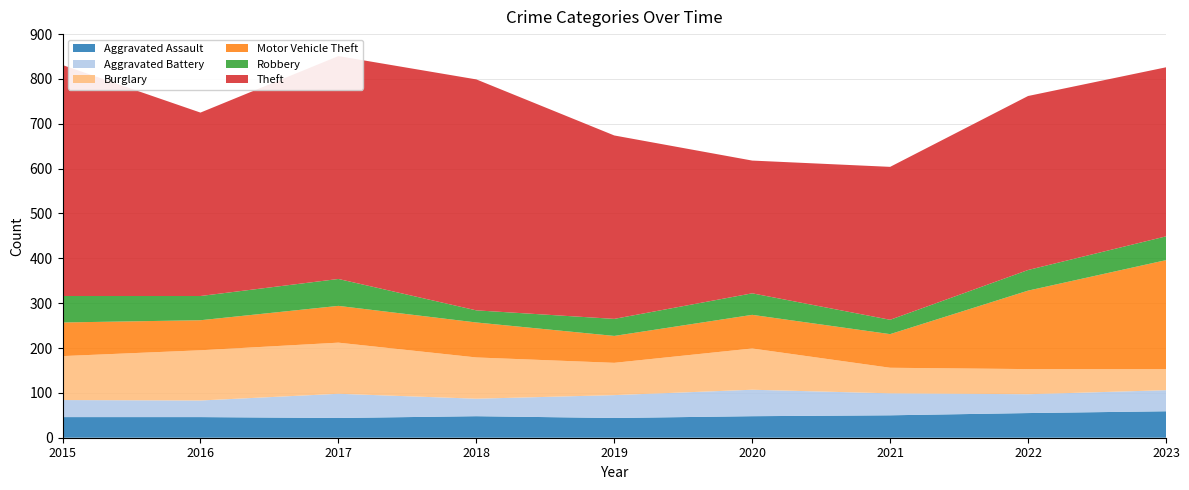

Reading right to left, extract all data points from this chart.

Aggravated Assault: 59	55	50	48	44	48	44	46	46
Aggravated Battery: 47	42	49	59	51	39	54	37	38
Burglary: 47	56	57	92	72	92	114	112	98
Motor Vehicle Theft: 243	175	75	75	60	78	82	67	75
Robbery: 53	46	32	48	38	27	60	54	59
Theft: 377	388	341	296	409	515	497	409	515